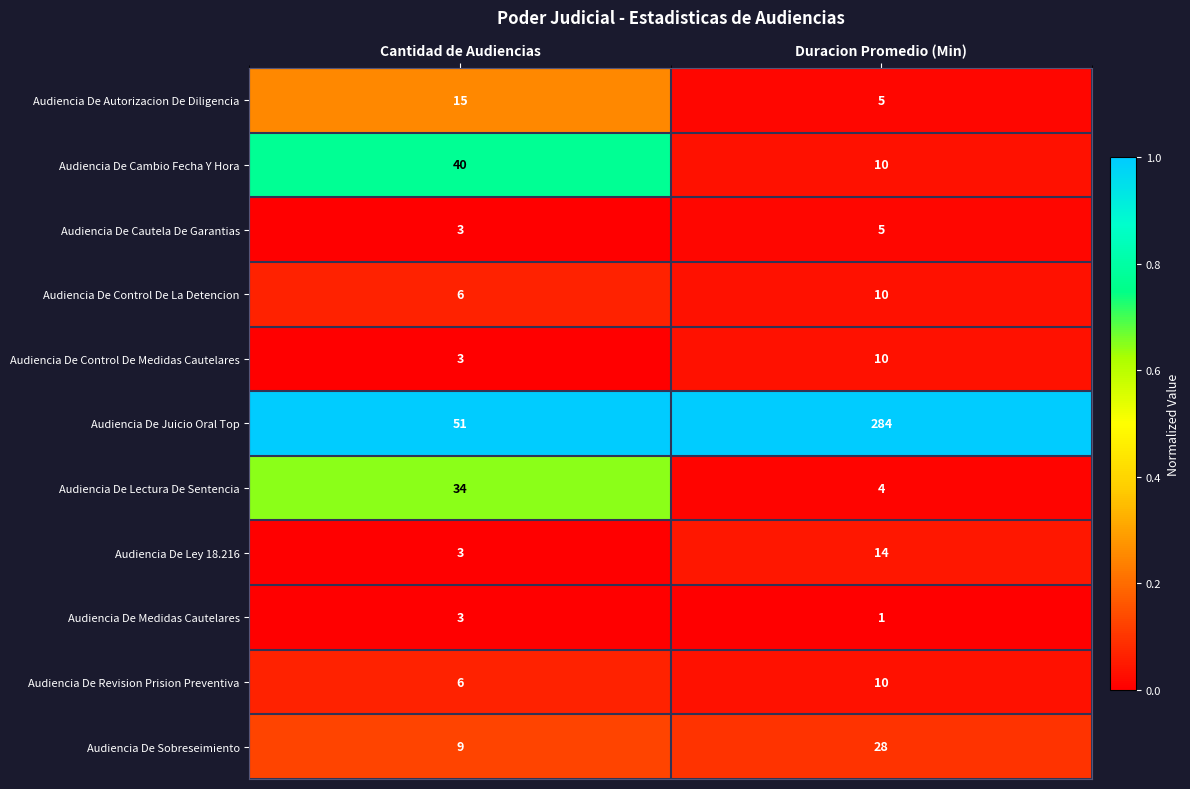

Which series has the largest total across all categories?

Audiencia De Juicio Oral Top